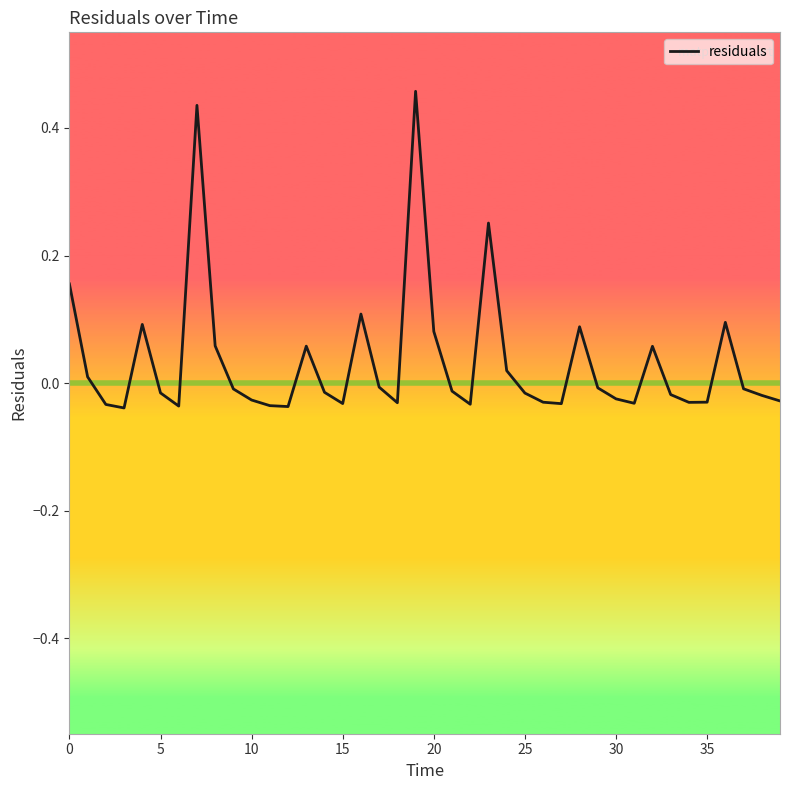

How many interior local peaks (higher than both neighbors) does the data have?

9